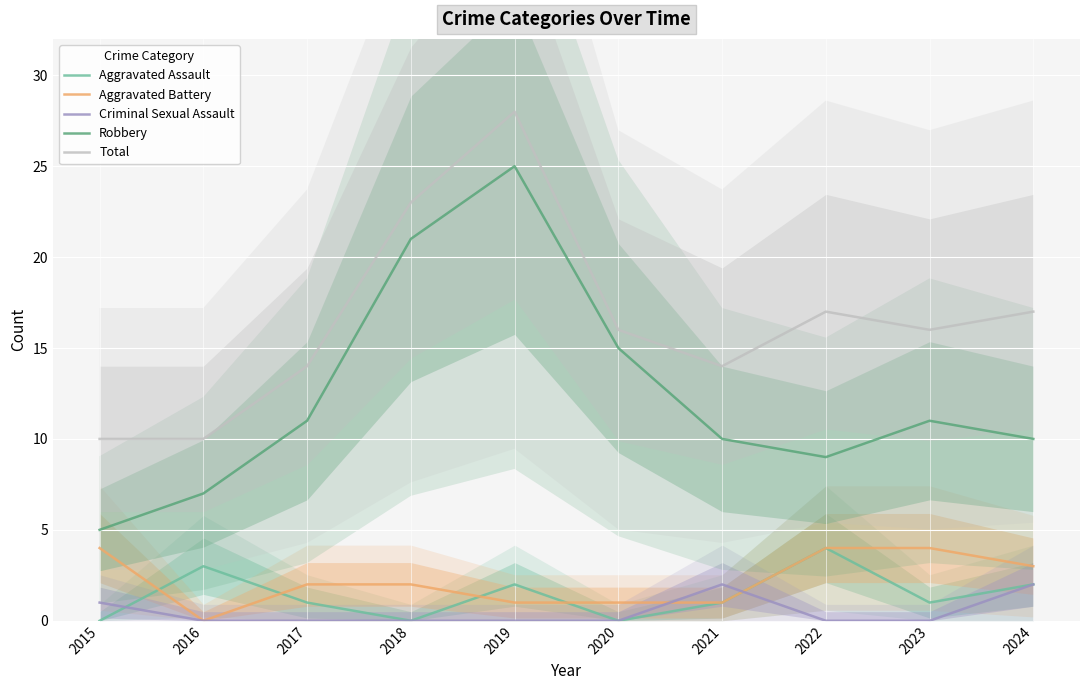

True or false: Aggravated Assault and Total intersect in this chart.

False